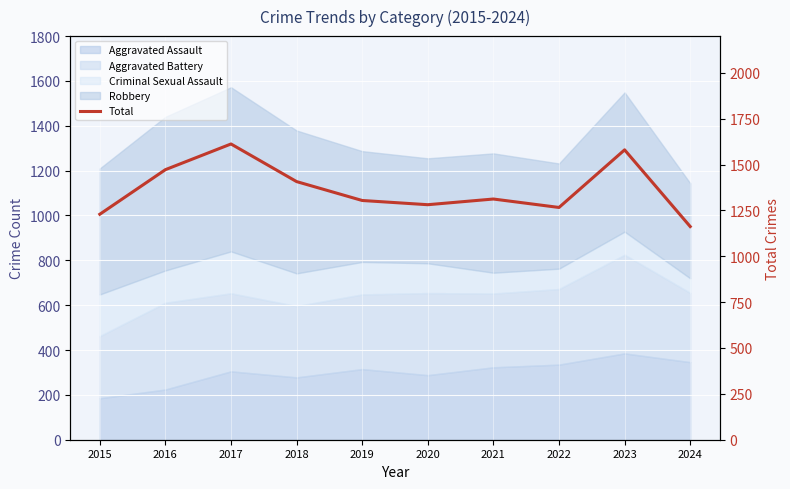

List the labels in order of value, smallest first.

2024, 2015, 2022, 2020, 2019, 2021, 2018, 2016, 2023, 2017